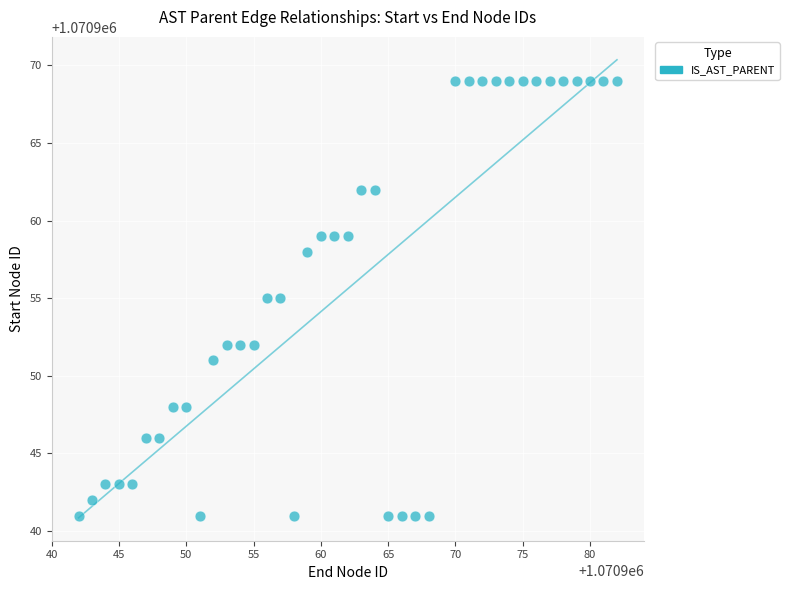

What is the range of X values (max minus min)?

40